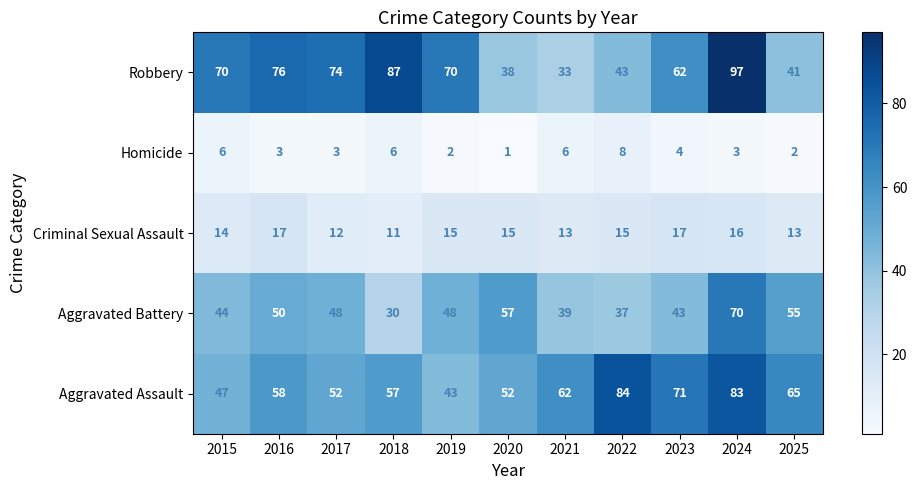

At which category is the sum across all series the highest?

2024